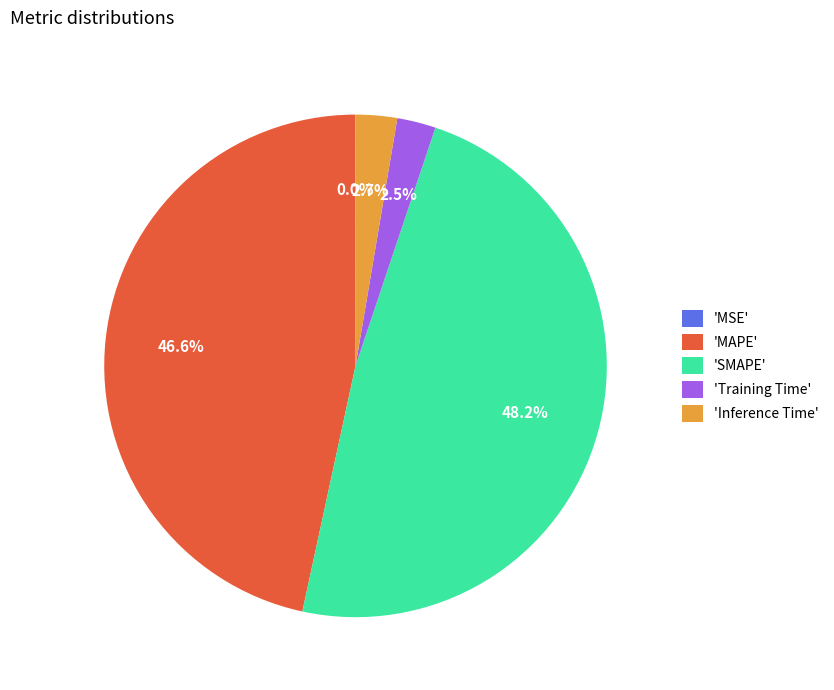

What is the largest slice in the pie chart?

'SMAPE'